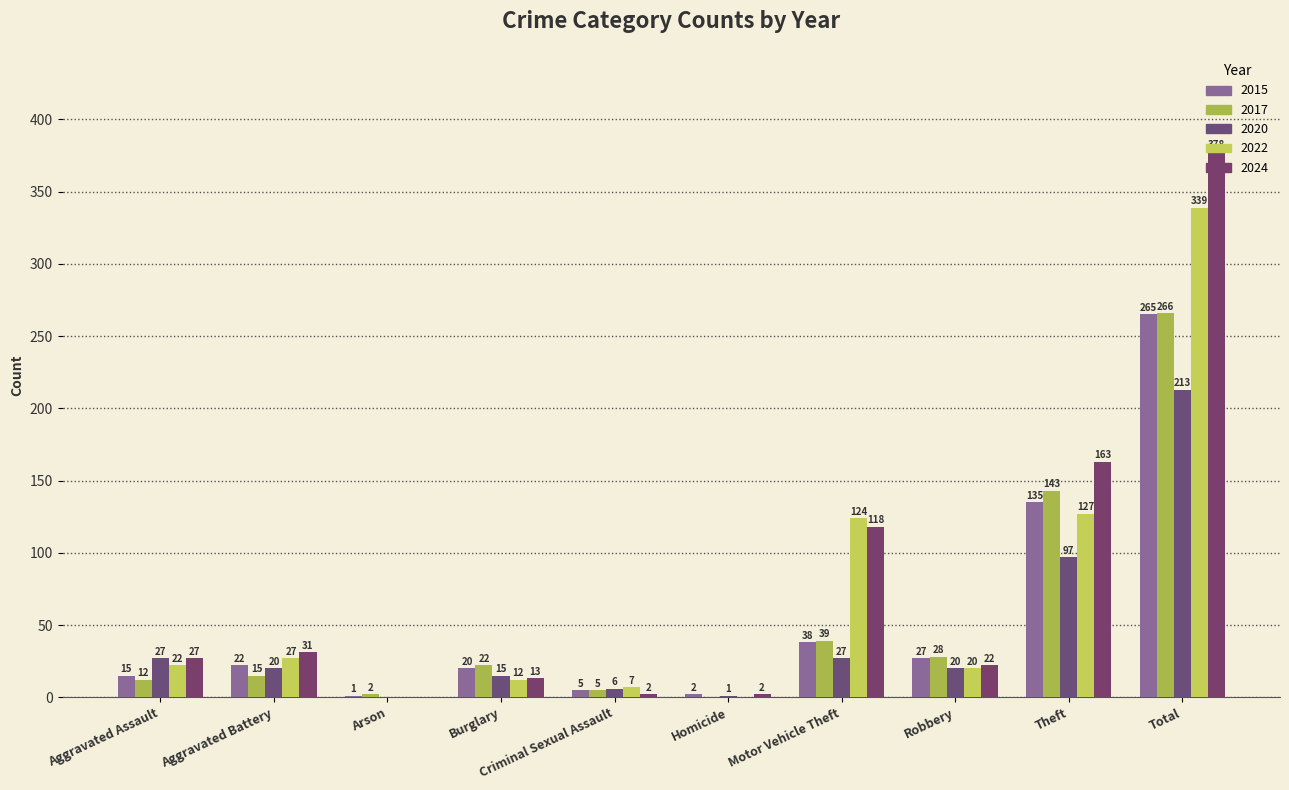

How many data points does each series have?

10